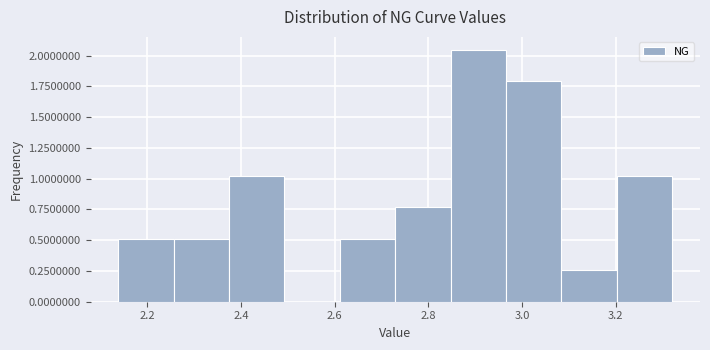

Reading left to right, transcribe this chart: for each bar, give the range it covers on the x-axis and its height. Neither the bar edges nor the heights are printed on the chart, so give them approximately, as read against the axes.

2.14 to 2.26: 0.50
2.26 to 2.38: 0.50
2.38 to 2.50: 1.00
2.50 to 2.62: 0
2.62 to 2.72: 0.50
2.72 to 2.84: 0.75
2.84 to 2.96: 2.05
2.96 to 3.08: 1.80
3.08 to 3.20: 0.25
3.20 to 3.32: 1.00